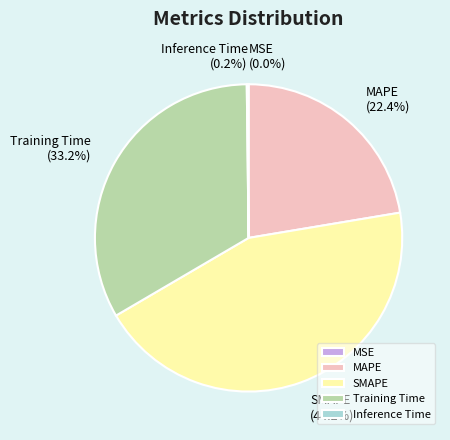

Does SMAPE represent more than half of the total?

No